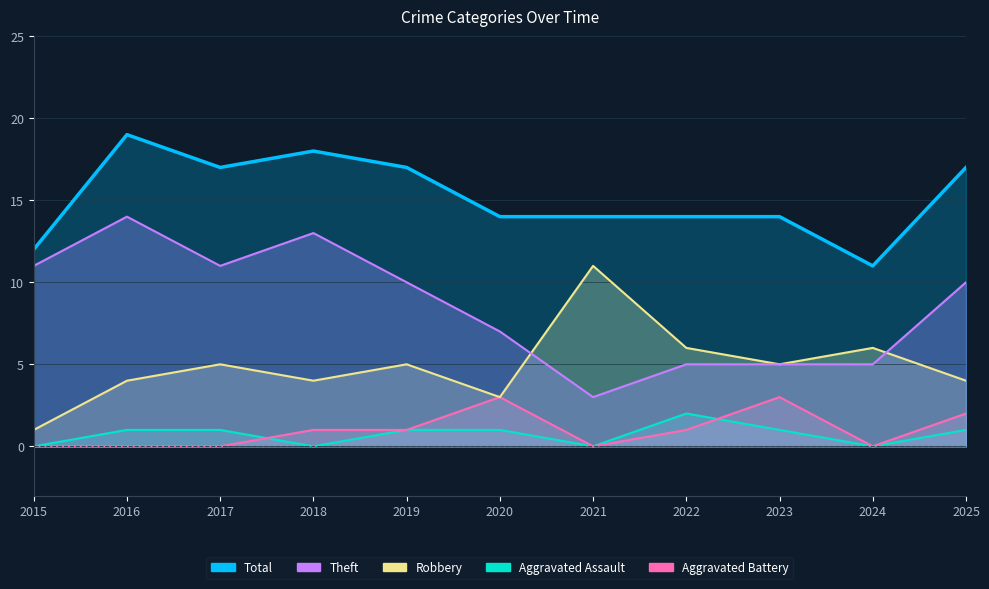

Which has a higher value, 2015 or 2023?

2023